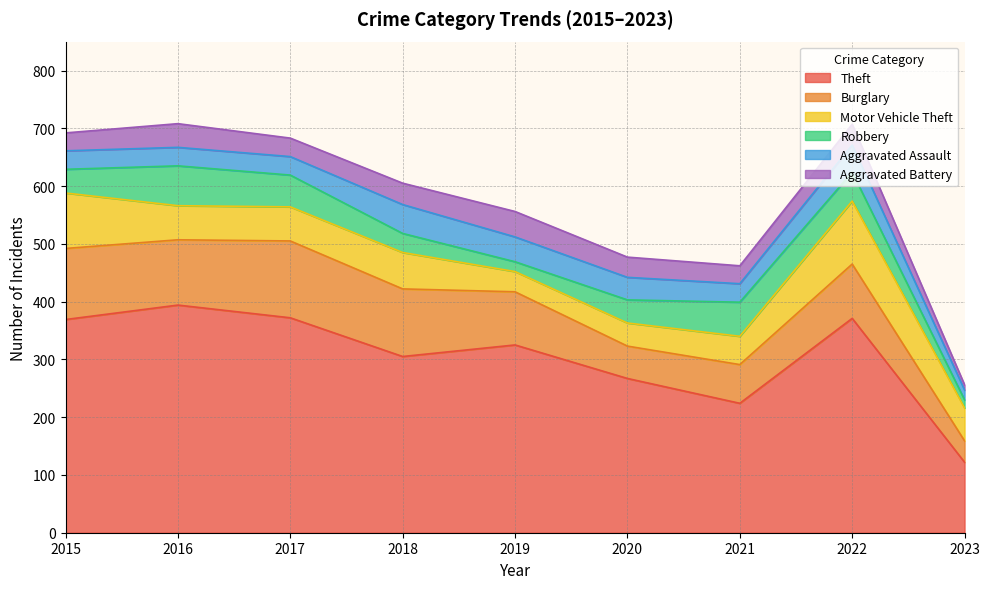

How many intersections are there between Aggravated Assault and Aggravated Battery?

3